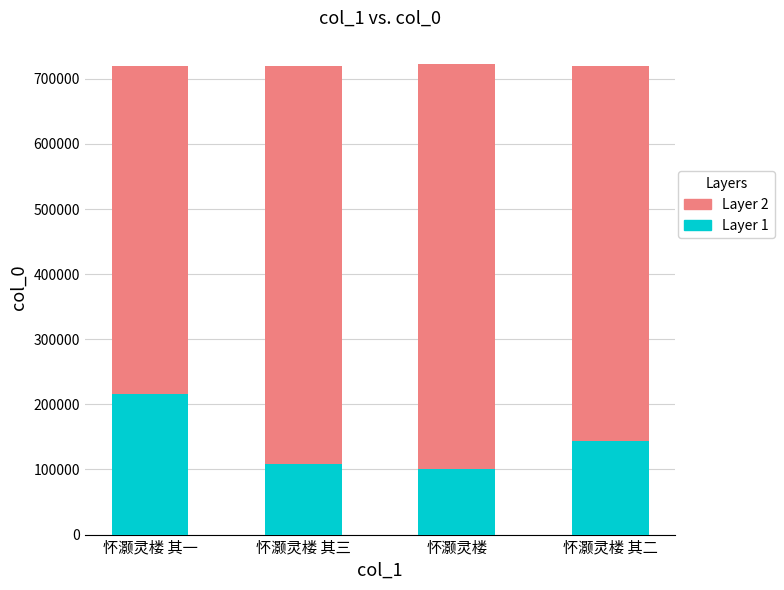

Does the chart contain stacked bars?

Yes